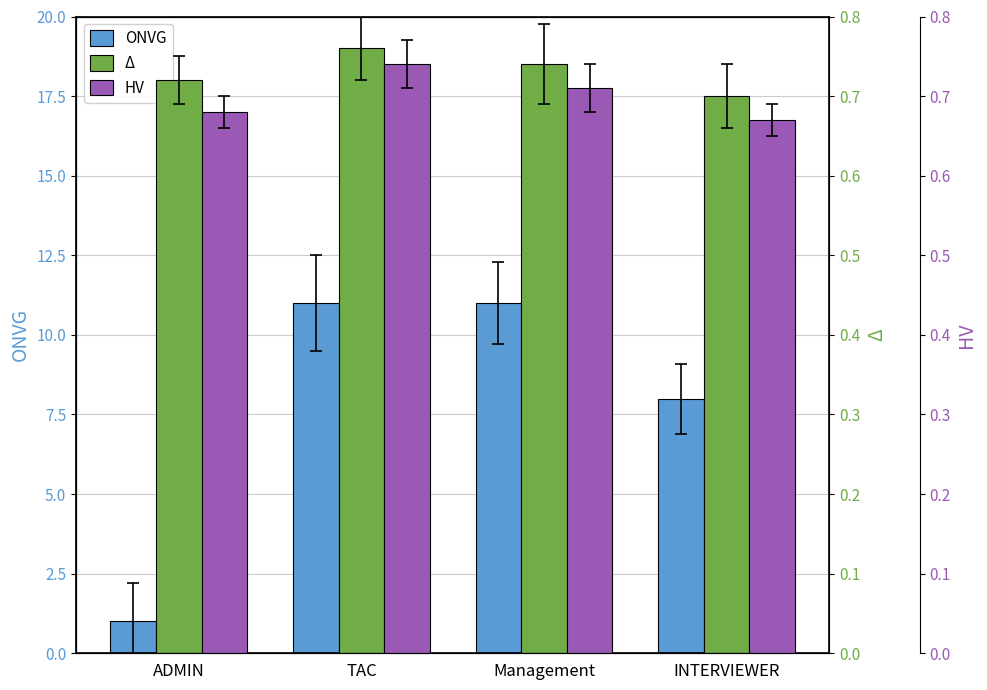

Which series has the largest total across all categories?

ONVG